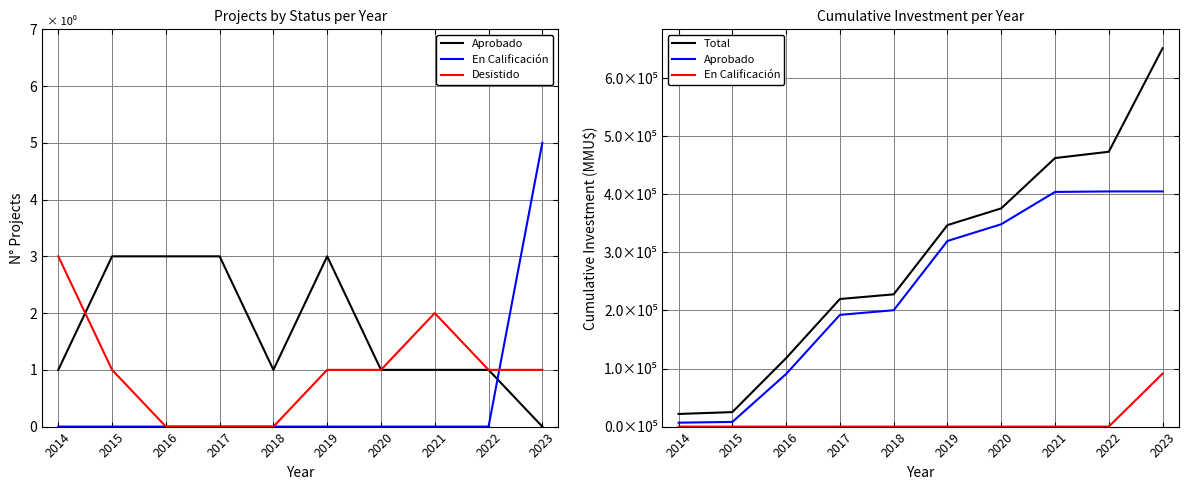

What is the maximum value for Desistido?

3